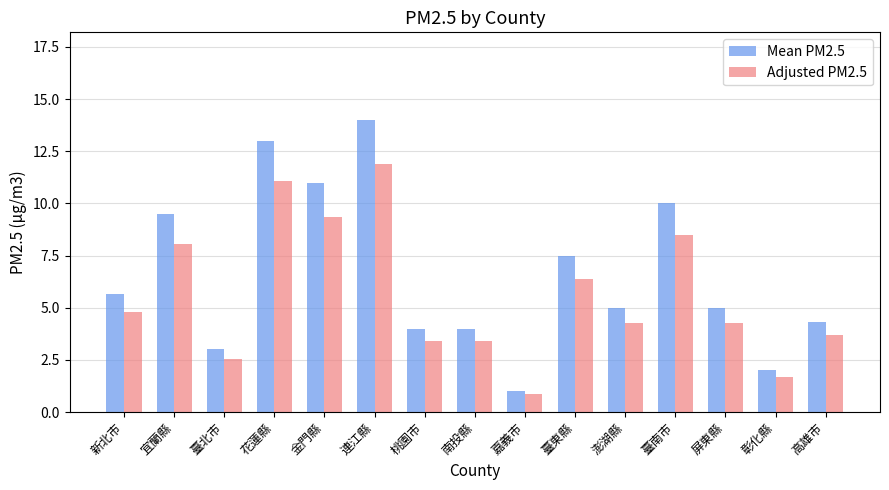

Where is Mean PM2.5 nearest to the value 7?

臺東縣